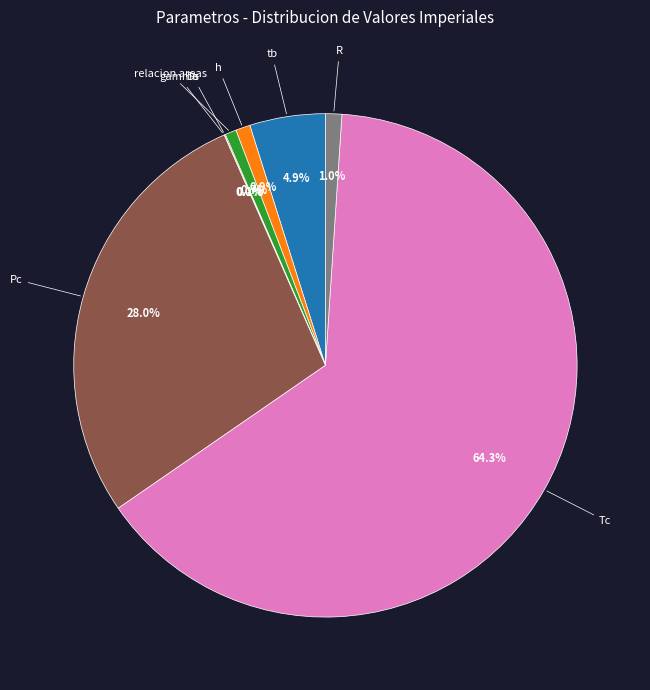

Is there a majority slice in this chart?

Yes